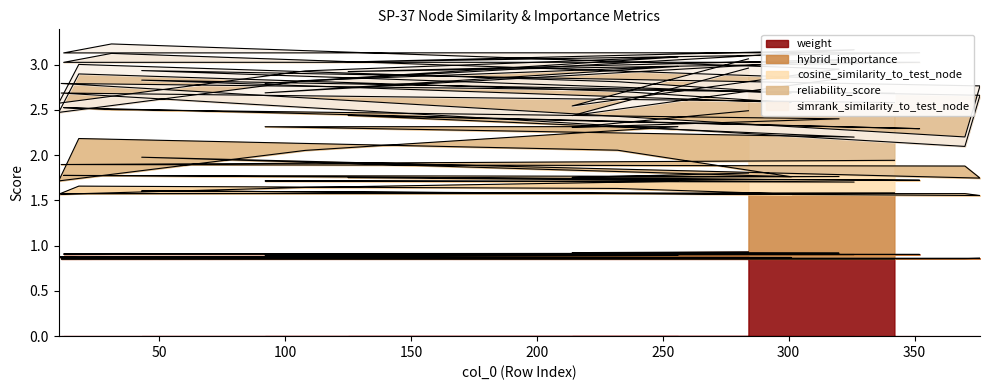

How many categories are shown in the chart?

20